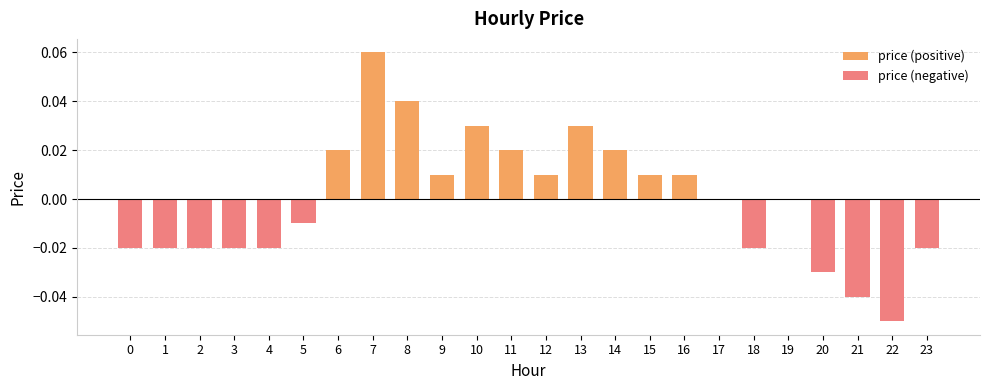

Does the chart contain stacked bars?

No